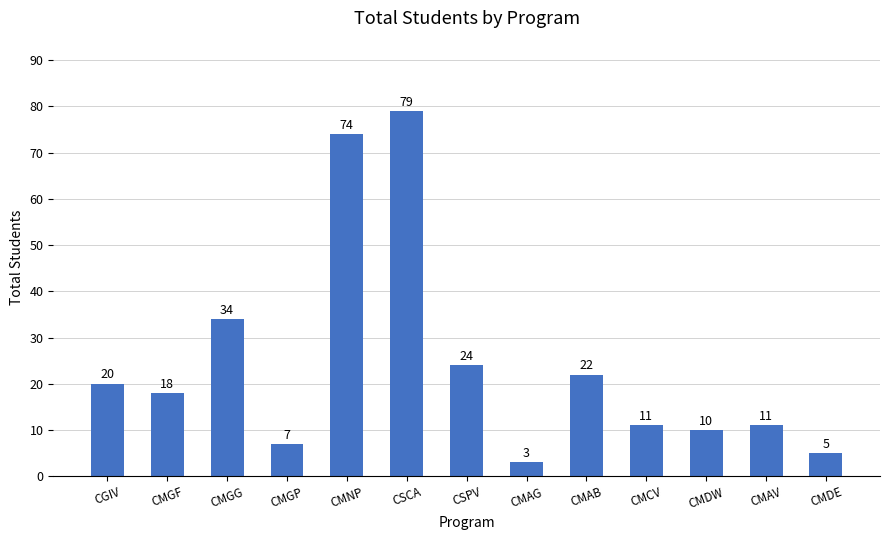

Reading right to left, transcribe all the data shown in this chart.

5	11	10	11	22	3	24	79	74	7	34	18	20